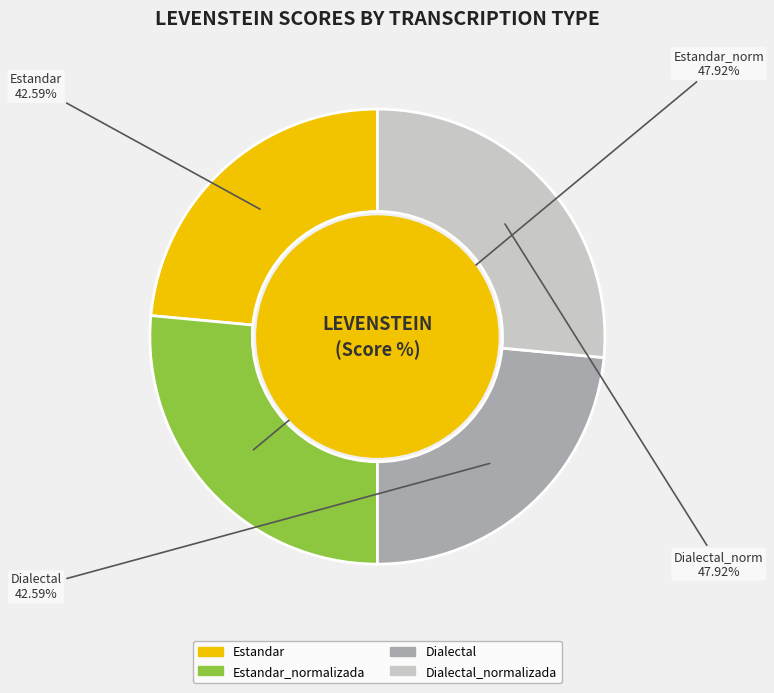

Between Dialectal and Estandar, which is larger?

Dialectal